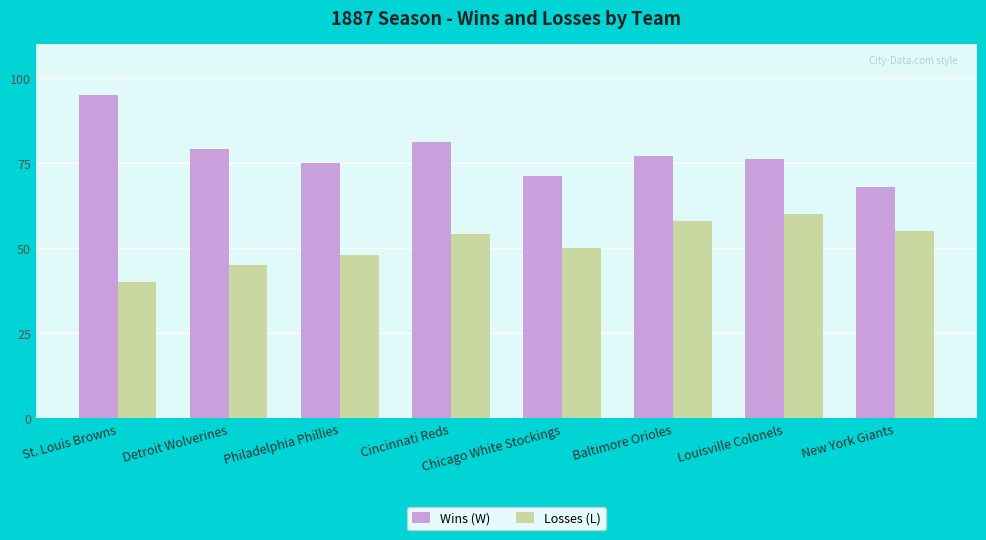

Is the value of Losses (L) at Chicago White Stockings greater than the value of Wins (W) at Baltimore Orioles?

No